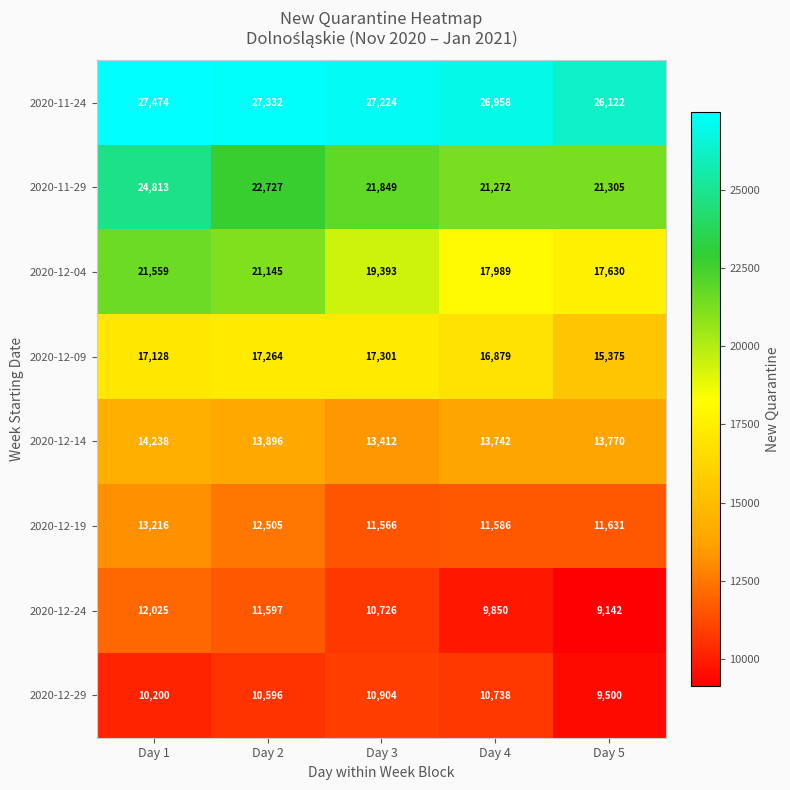

Rank the series at Day 4 from lowest to highest value.

2020-12-24, 2020-12-29, 2020-12-19, 2020-12-14, 2020-12-09, 2020-12-04, 2020-11-29, 2020-11-24